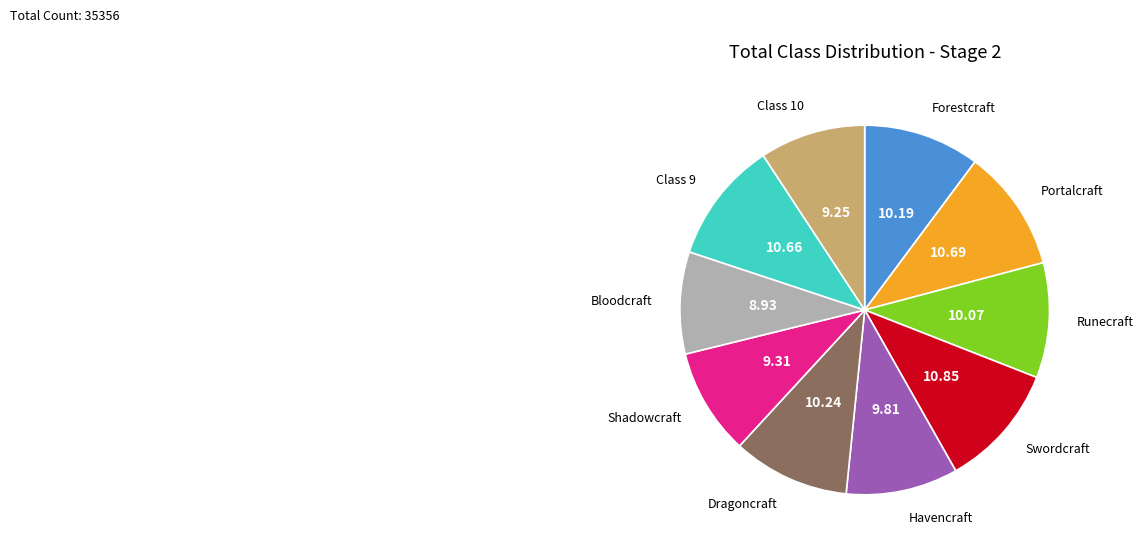

Does any single category account for the majority?

No